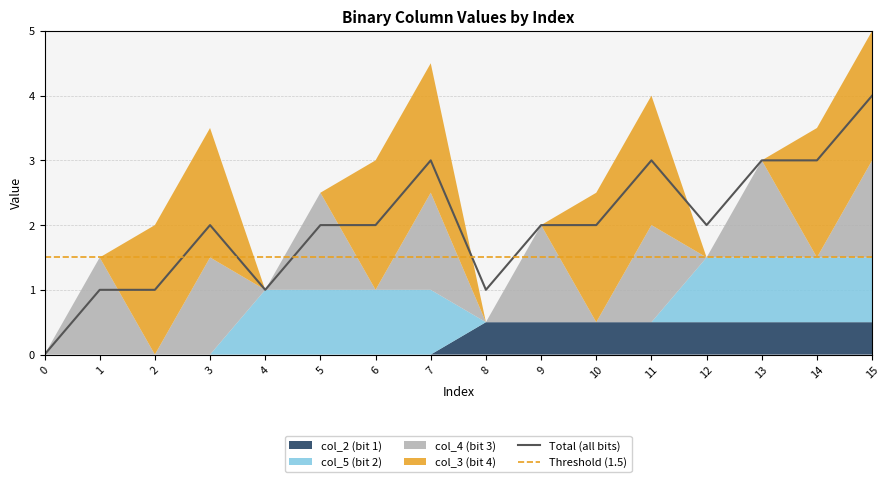

What is the difference between the second highest and second lowest values in the Total (all bits) series?

2.0